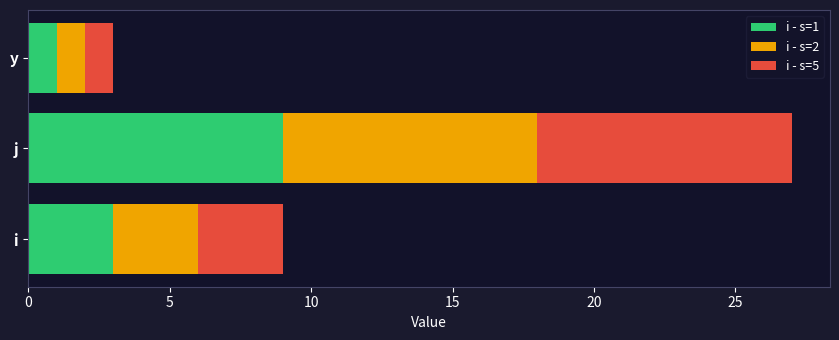

List the labels in order of j value, smallest first.

1, 2, 5